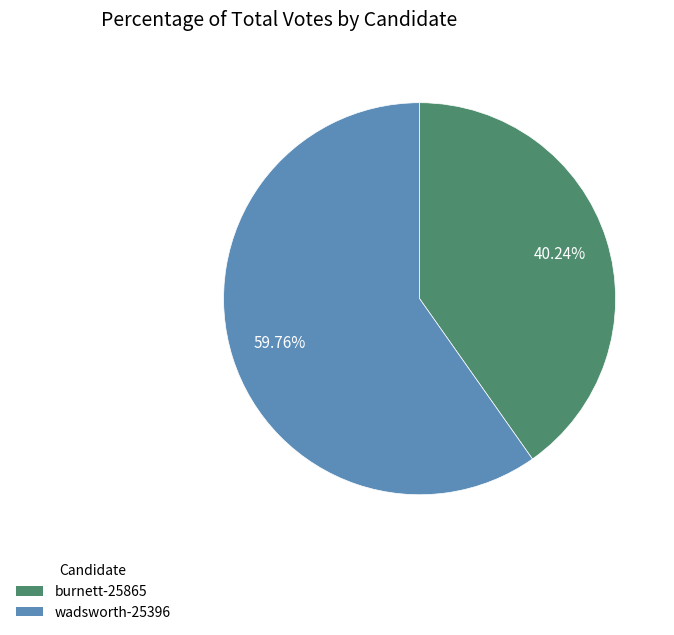

To the nearest percent, what portion does burnett-25865 represent?

40%